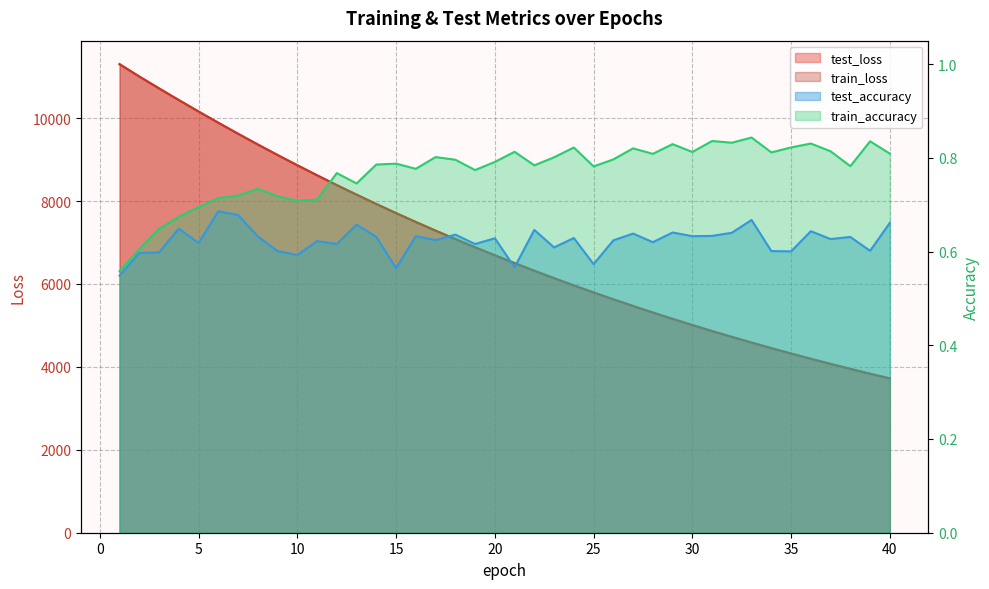

Is the value of test_loss at 14 greater than the value of train_loss at 14?

Yes